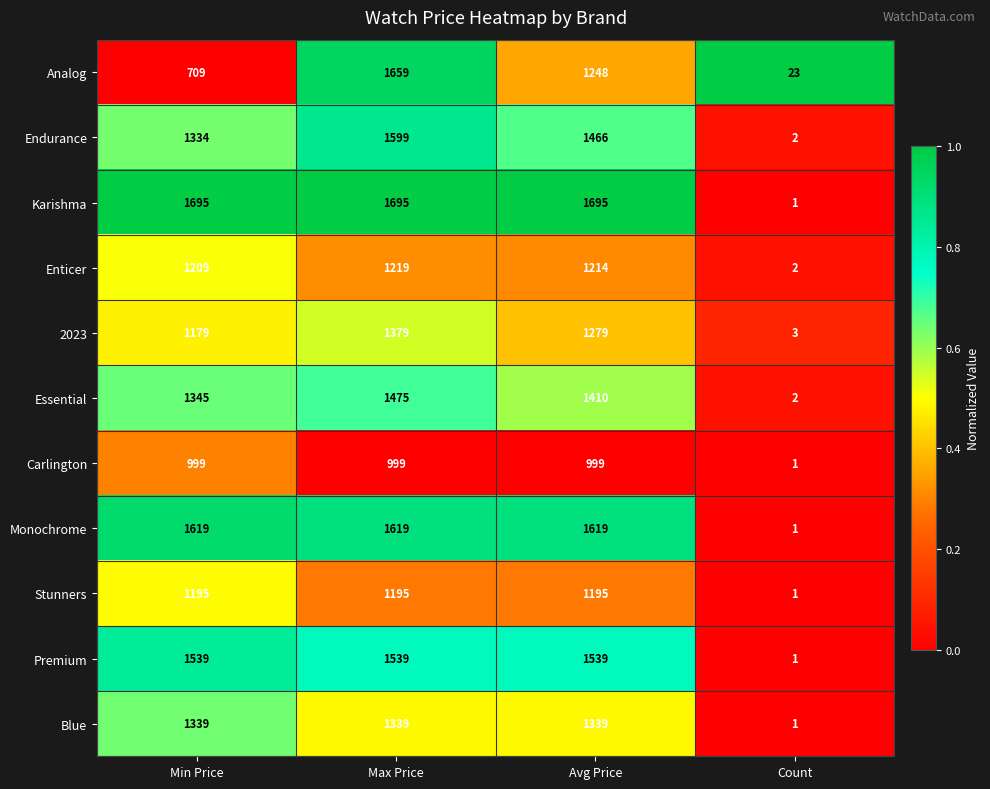

What is the difference between the highest and lowest values at Min Price?

986